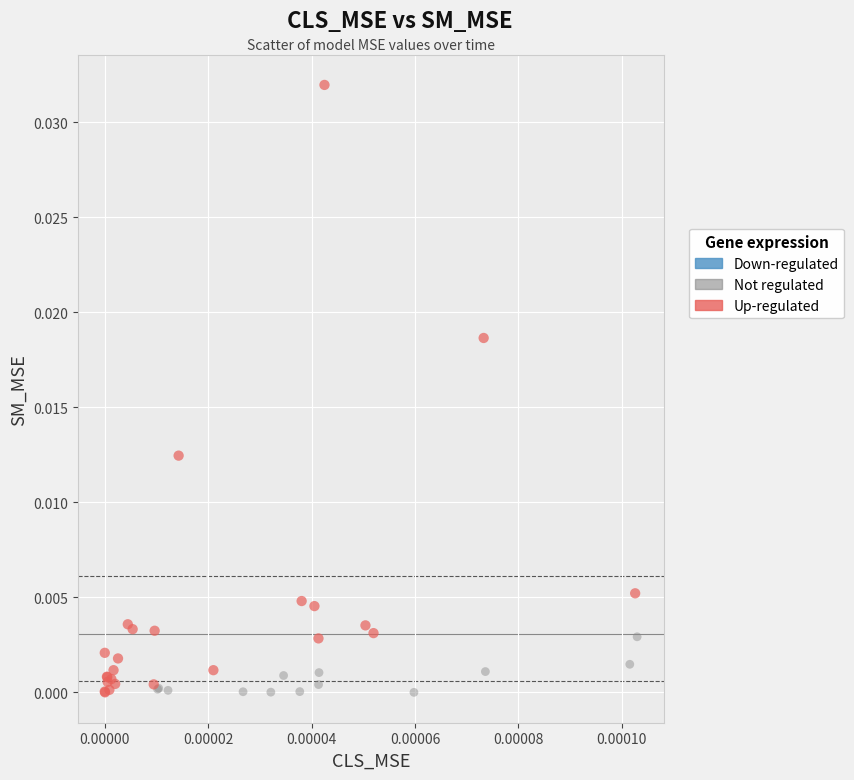

Which series has the widest spread of Y values?

Up-regulated